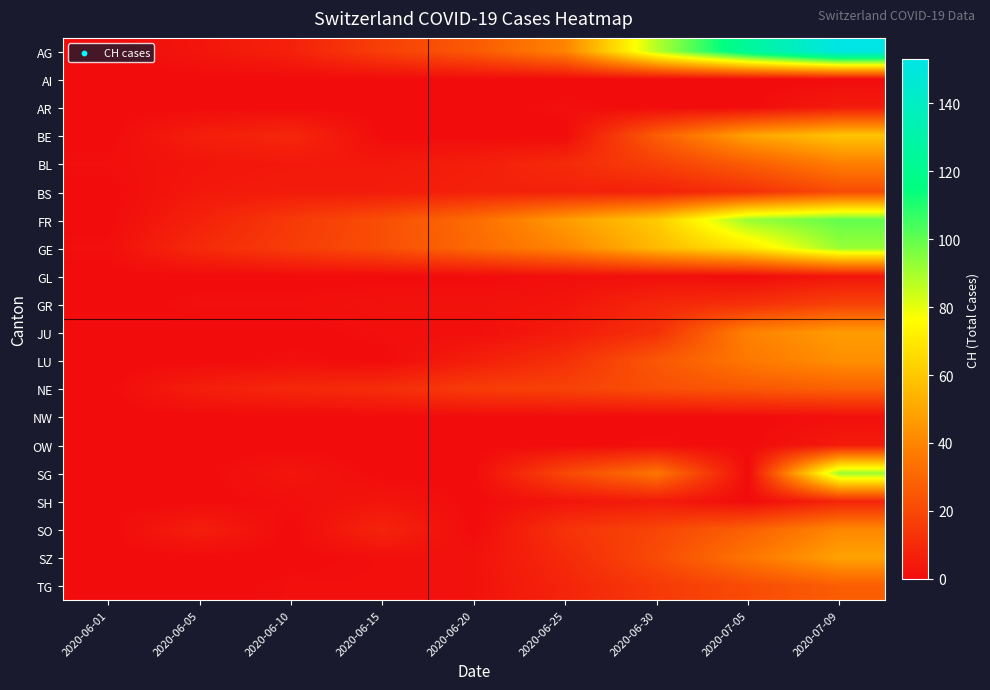

At 2020-07-05, list the series in order from smallest to largest.

AI, AR, GL, NW, OW, SG, SH, BS, GR, TG, NE, BL, SO, SZ, LU, JU, BE, GE, FR, AG